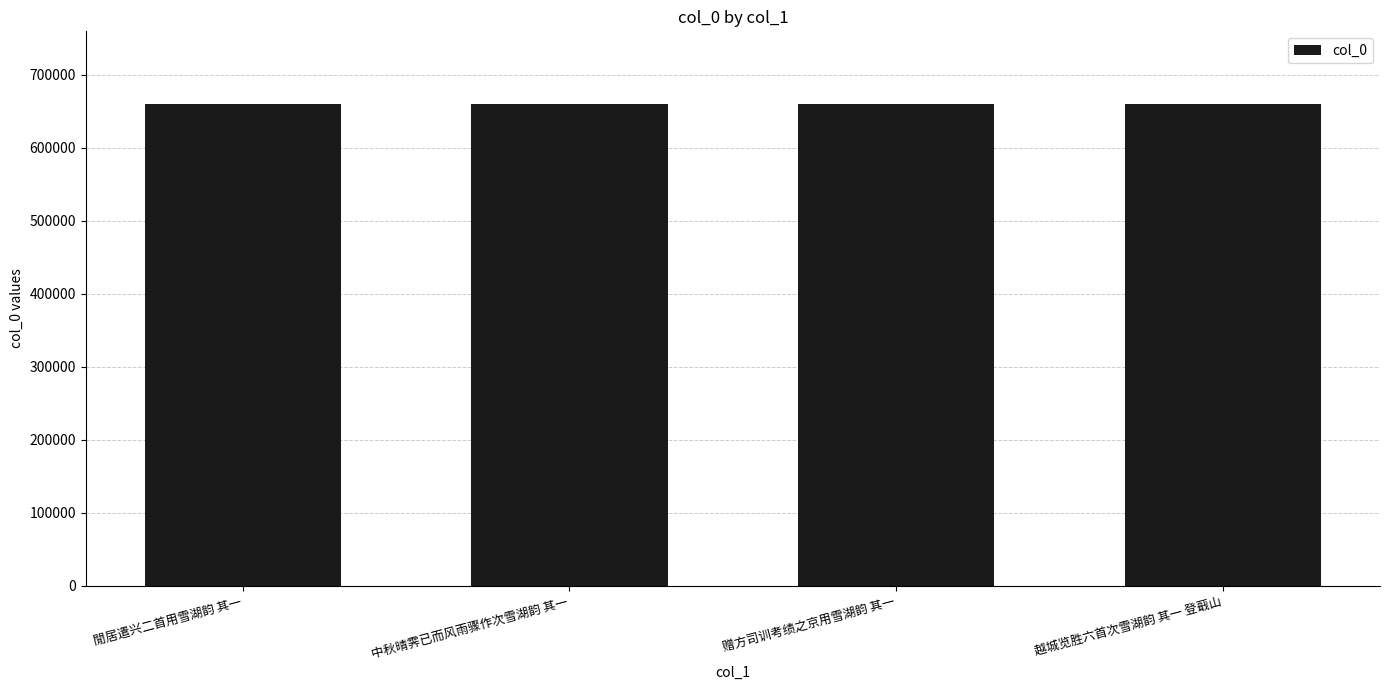

True or false: the data shows 365981 at 越城览胜六首次雪湖韵 其一 登蕺山.

False